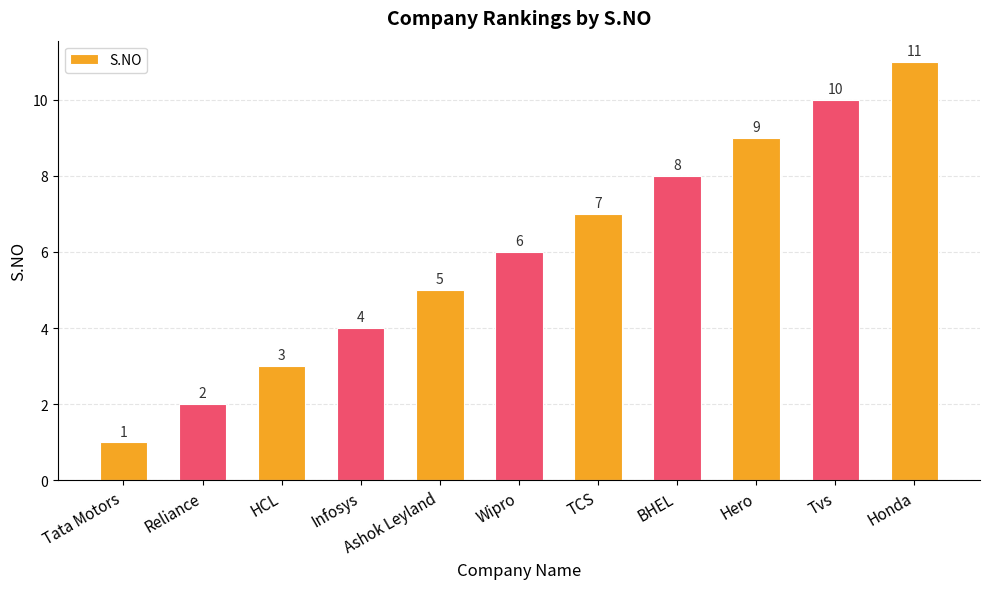

Where is the data nearest to the value 6?

Wipro